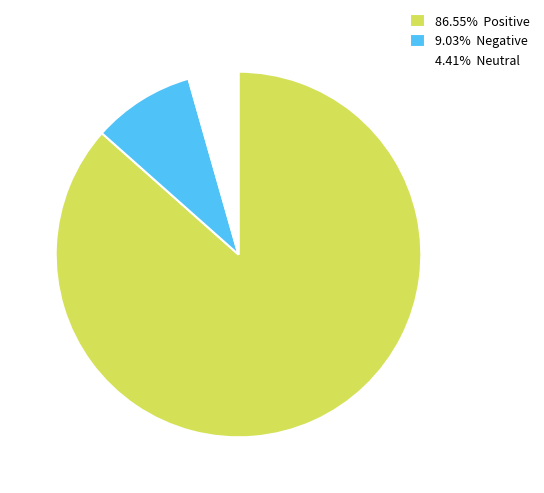

Count the number of slices in the pie.

3